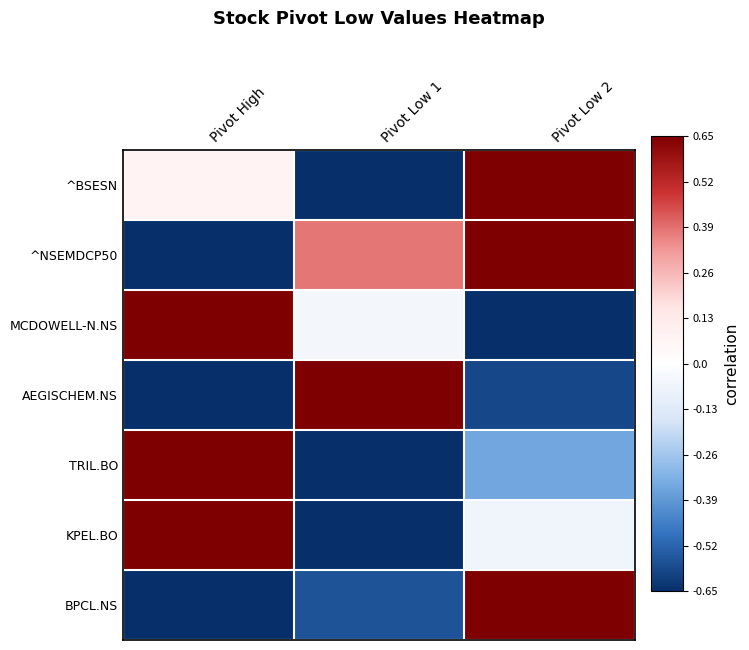

At which category is the sum across all series the highest?

Pivot Low 2